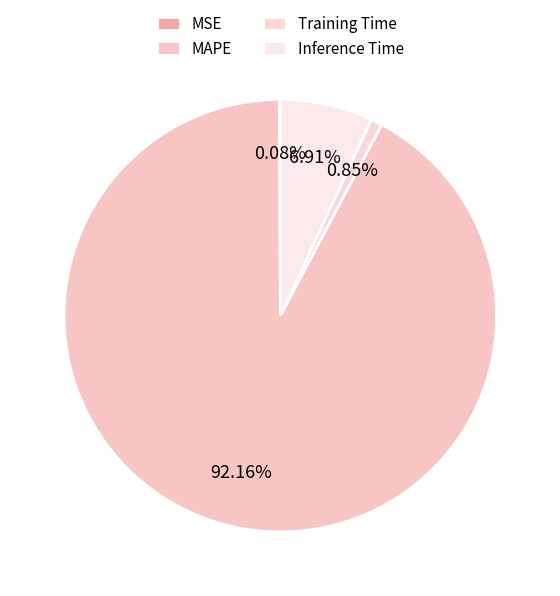

Which slice is the smallest?

MSE